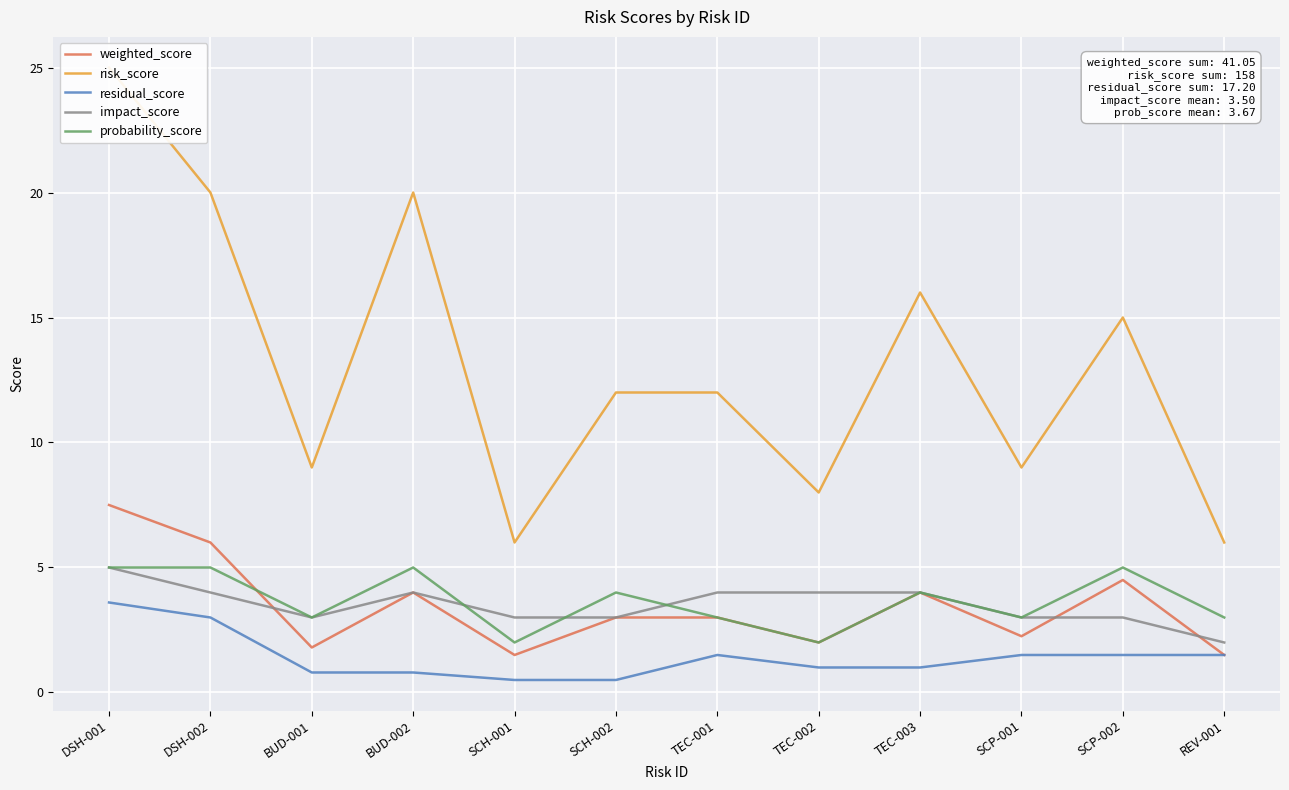

True or false: impact_score and residual_score cross at least once.

False